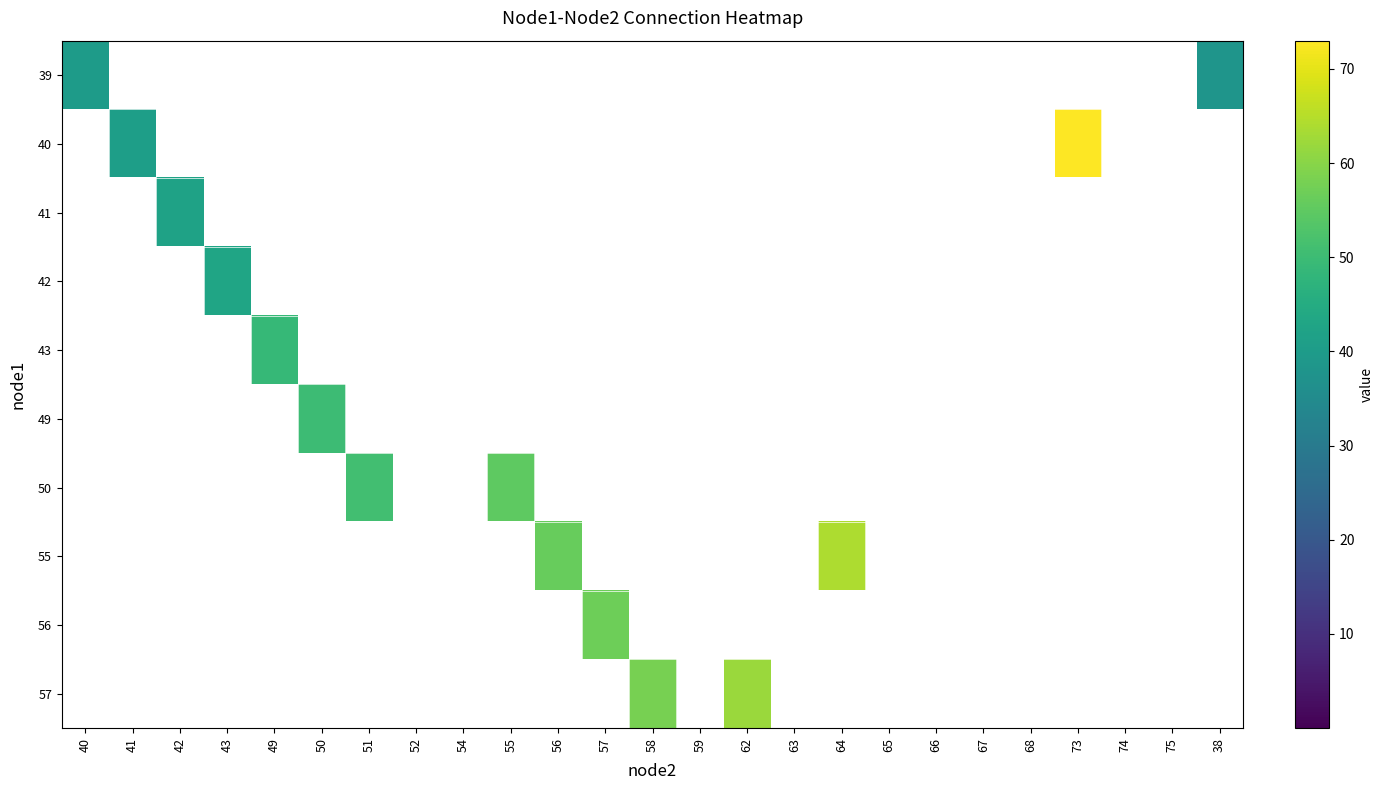

At which category is the sum across all series the highest?

73